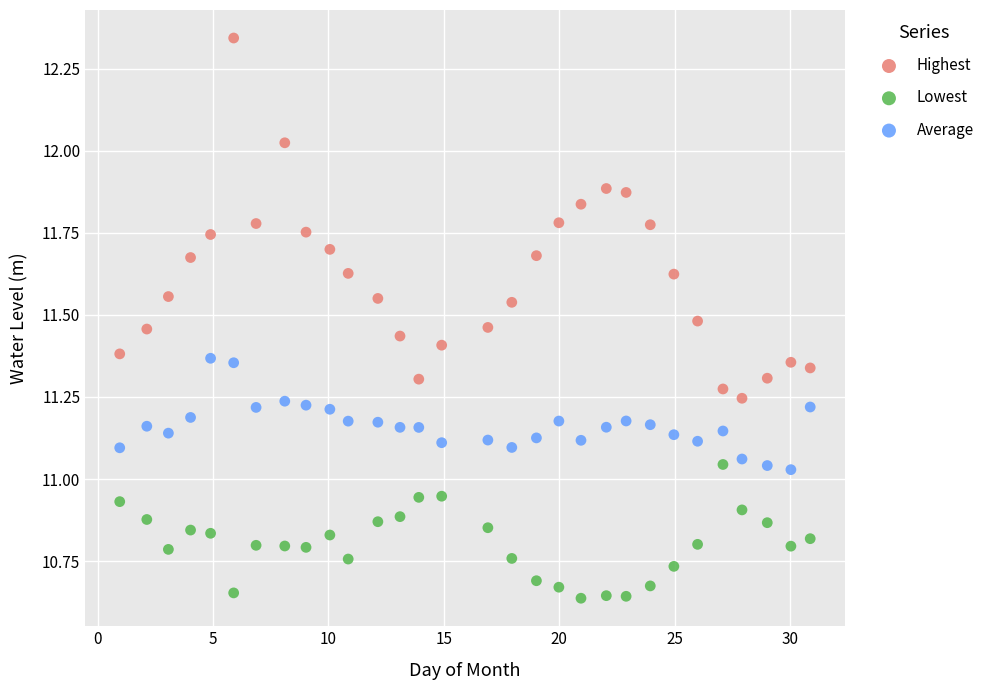

Which series reaches the minimum Y coordinate?

Lowest